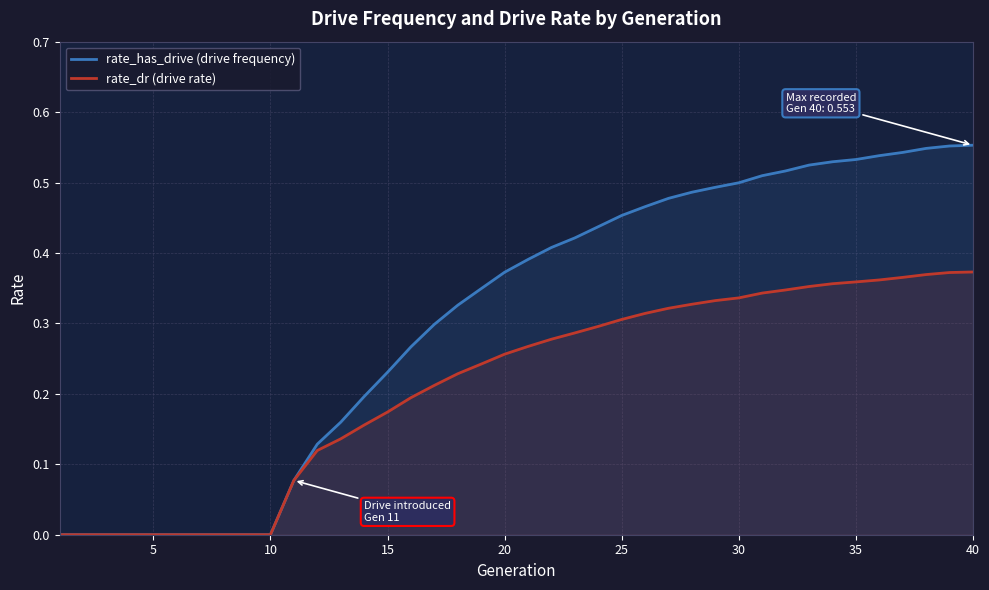

Which series has the largest total across all categories?

rate_has_drive (drive frequency)